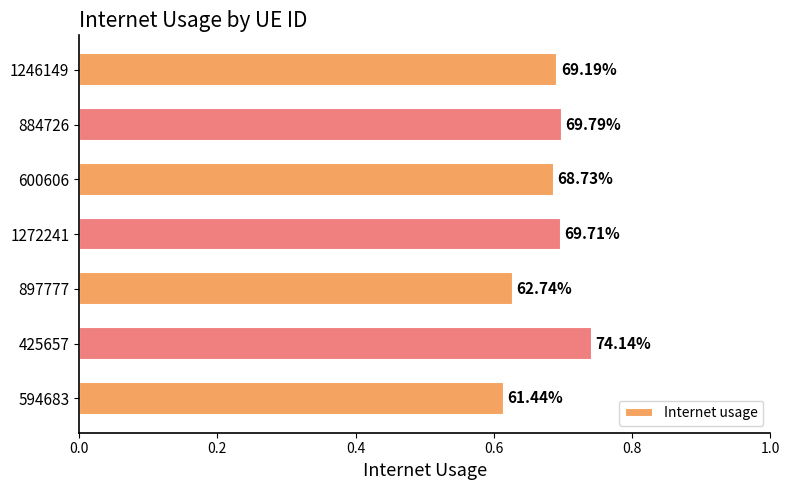

What is the difference between the maximum and minimum values?

0.1